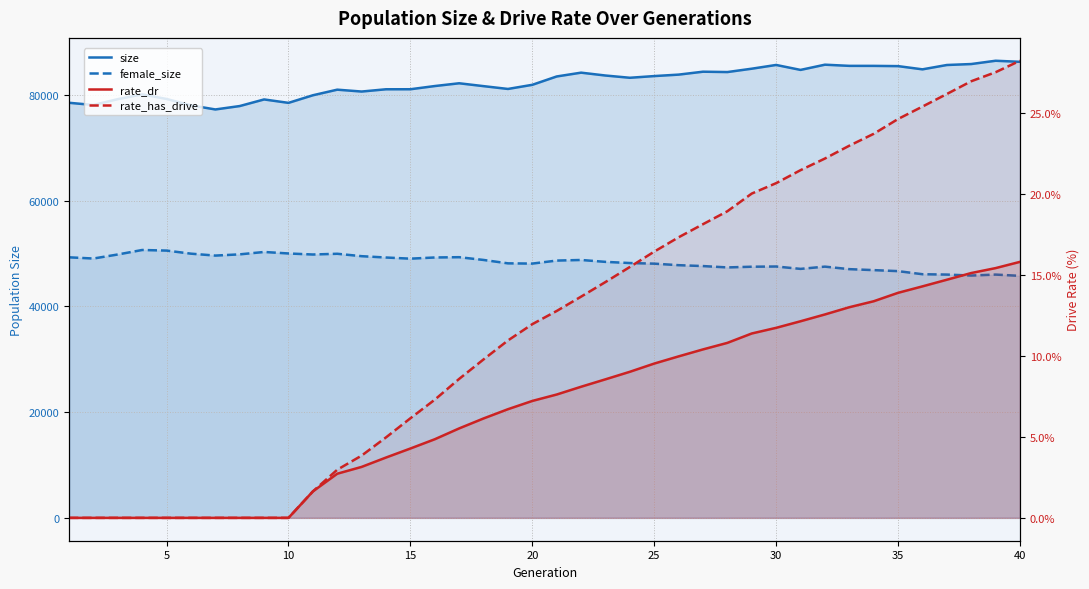

True or false: size and female_size cross at least once.

False